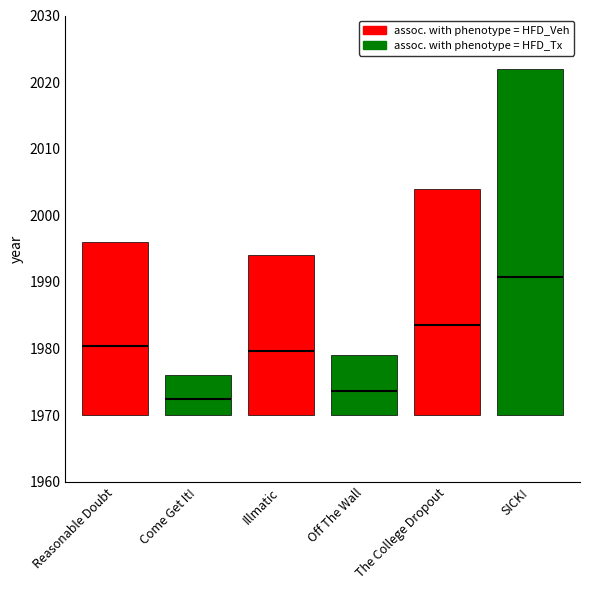

Which label corresponds to the smallest value in the chart?

Come Get It!